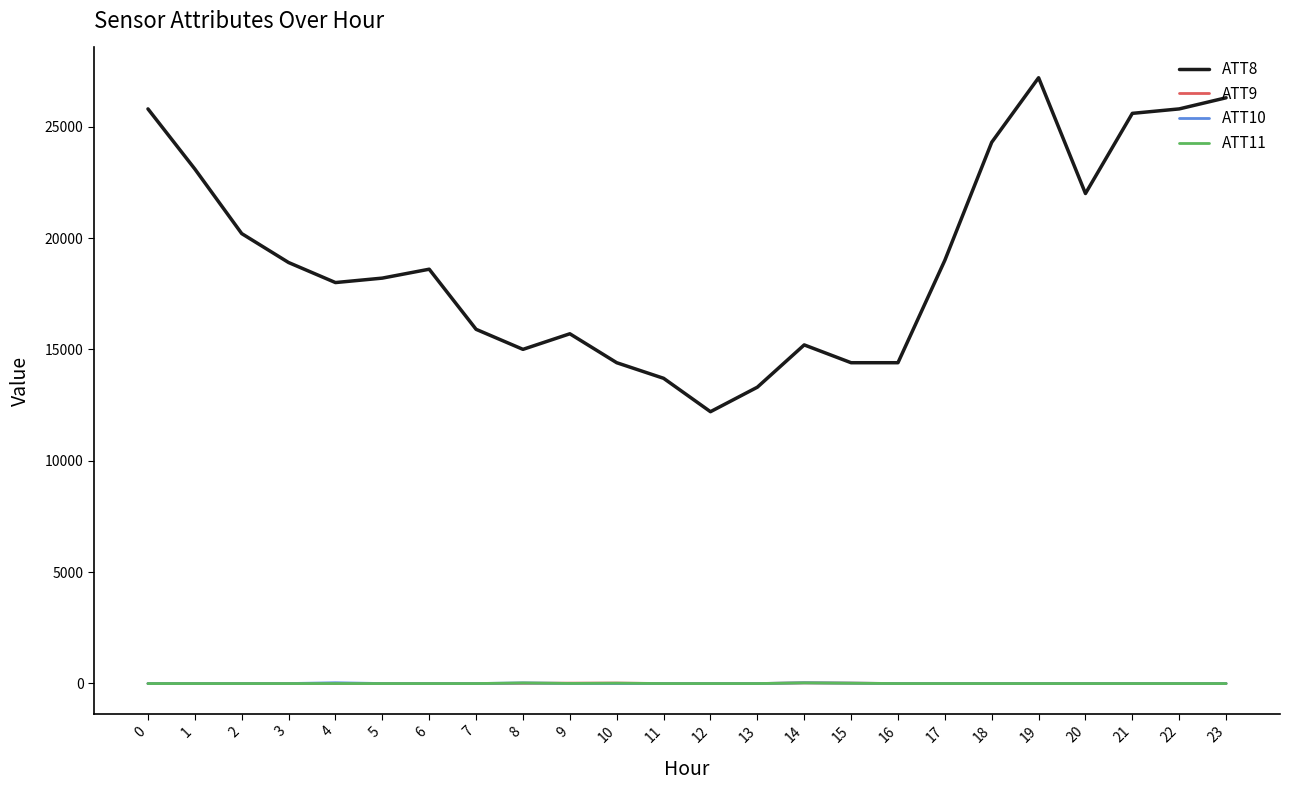

What is the greatest value displayed?

27200.0